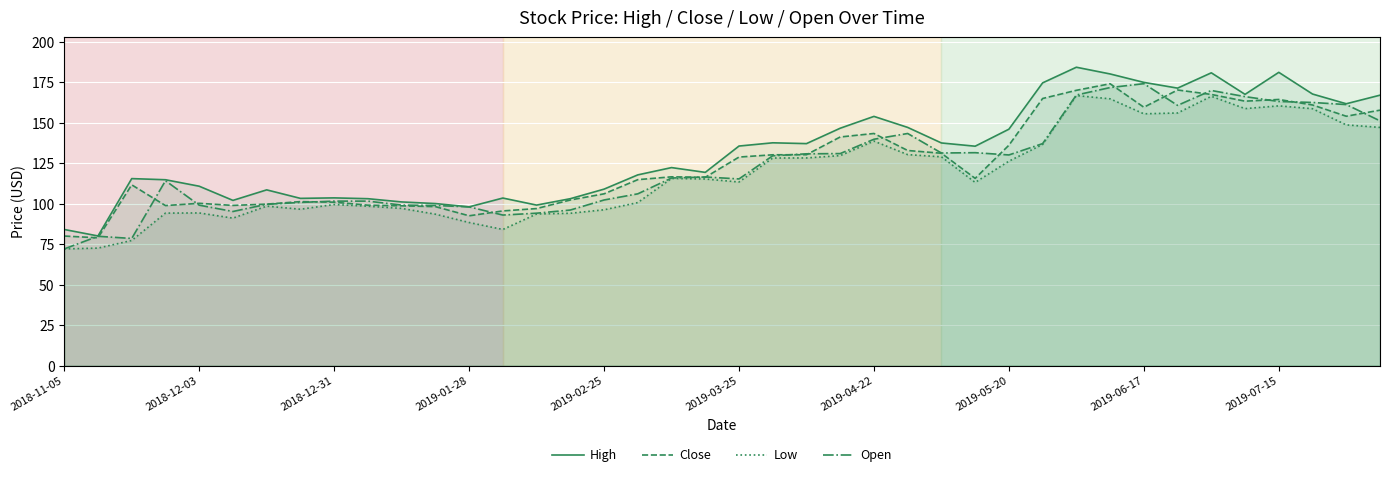

Reading left to right, list all the values displayed in this chart.

High: 84.0	80.0	115.4	114.7	110.7	102.0	108.5	103.2	103.5	103.0	101.0	100.0	98.0	103.4	99.0	103.0	108.9	117.7	122.2	119.2	135.5	137.5	137.0	146.5	153.8	147.0	137.4	135.4	145.9	174.5	184.2	180.0	174.8	171.2	180.7	167.4	181.0	167.6	161.6	166.9
Close: 80.0	78.8	111.5	98.8	100.2	98.8	99.7	101.2	100.8	99.0	98.6	98.1	92.5	95.5	96.9	102.2	106.0	114.8	116.5	116.2	128.7	130.1	130.2	141.1	143.2	132.8	131.1	115.5	136.0	164.8	169.9	173.9	159.4	170.1	167.3	163.2	164.2	160.8	153.9	157.7
Low: 72.0	72.5	77.2	94.1	94.2	91.0	98.4	96.5	99.4	98.3	97.0	93.5	88.3	84.0	93.5	94.0	96.2	100.6	115.5	115.2	113.3	128.1	128.2	129.6	138.6	130.2	128.8	113.0	126.2	136.5	166.7	164.7	155.4	155.9	166.2	158.6	160.3	158.6	148.6	147.0
Open: 72.0	79.8	78.5	114.1	99.0	95.1	99.5	100.7	101.5	101.5	99.0	98.8	98.0	92.9	94.0	96.0	102.2	106.0	115.8	116.4	115.2	129.5	130.7	130.8	139.7	143.2	131.2	131.4	130.0	137.0	167.0	171.6	174.0	160.6	169.8	166.0	163.0	162.4	161.1	151.1